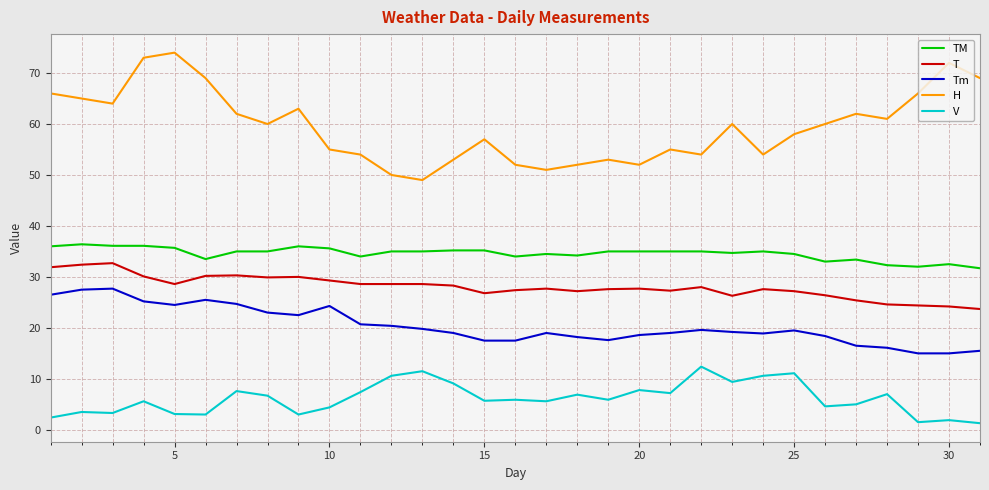

Count the number of categories in the chart.

31